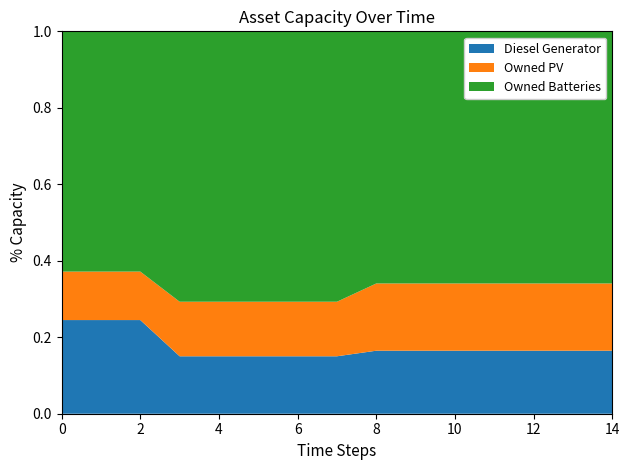

Reading right to left, what are all the values shown in this chart?

Diesel Generator: 14=194	13=194	12=194	11=194	10=194	9=194	8=194	7=218	6=218	5=218	4=218	3=218	2=400	1=400	0=400
Owned PV: 14=207	13=207	12=207	11=207	10=207	9=207	8=207	7=207	6=207	5=207	4=207	3=207	2=207	1=207	0=207
Owned Batteries: 14=776	13=776	12=776	11=776	10=776	9=776	8=776	7=1026	6=1026	5=1026	4=1026	3=1026	2=1026	1=1026	0=1026